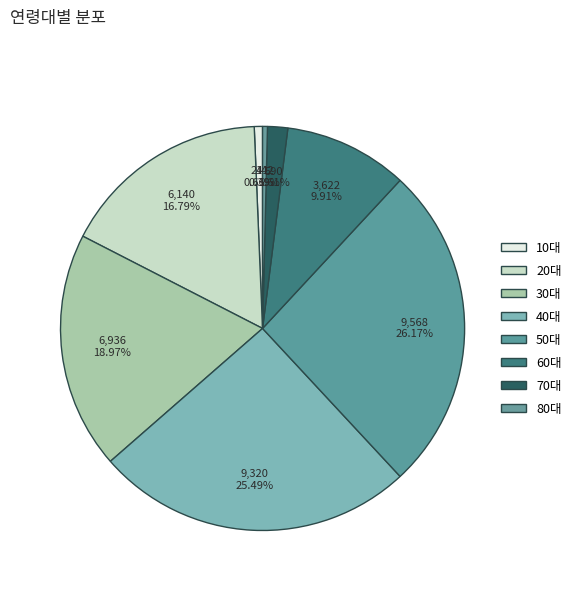

How many slices are in this pie chart?

8